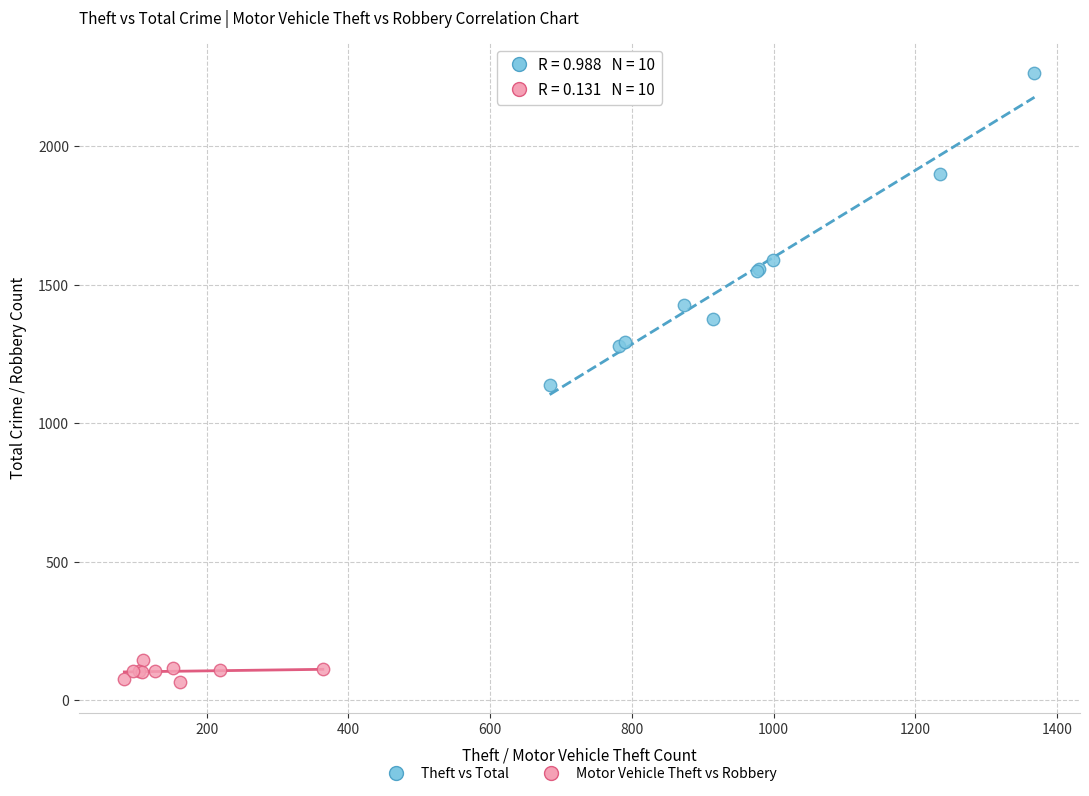

What are all the series names shown in the legend?

Theft vs Total, Motor Vehicle Theft vs Robbery